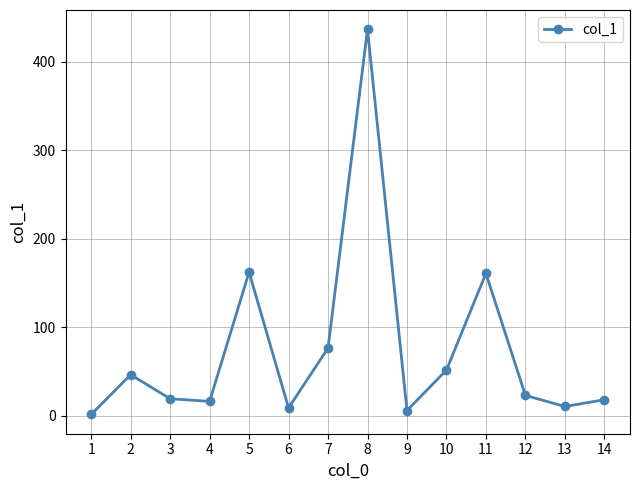

The value at 5 is 162.3. True or false?

True